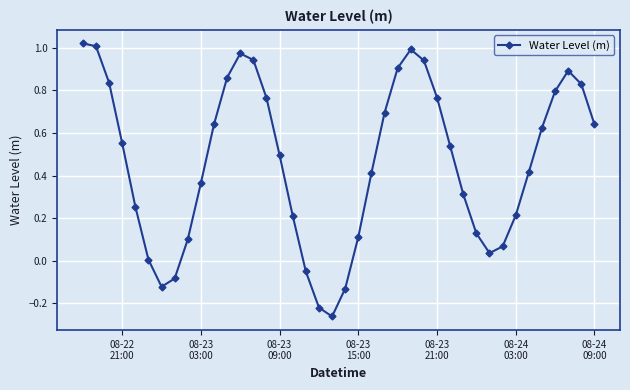

What is the difference between the maximum and second lowest values?

1.2